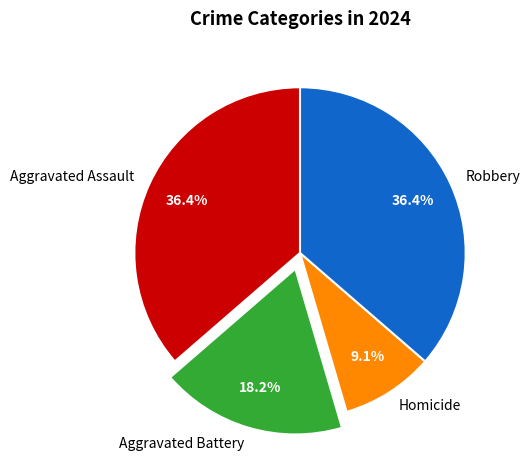

Is it true that Homicide is 18% of the pie?

False